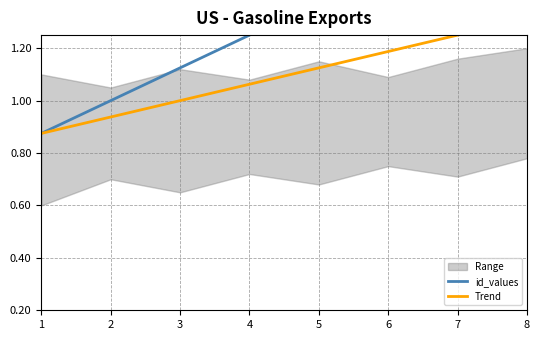

True or false: id_values and Trend cross at least once.

False